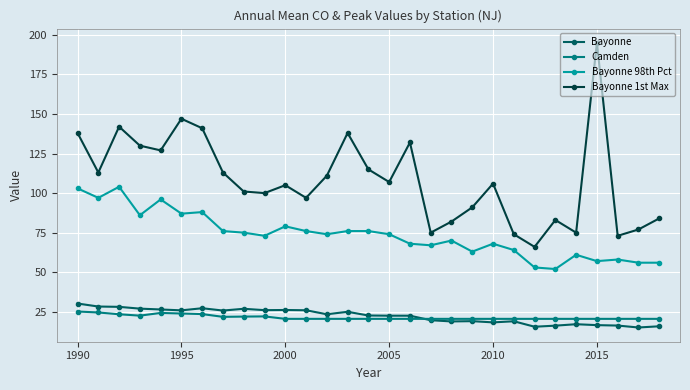

What is the value of the Bayonne 98th Pct point at the 17th from the left?

68.0